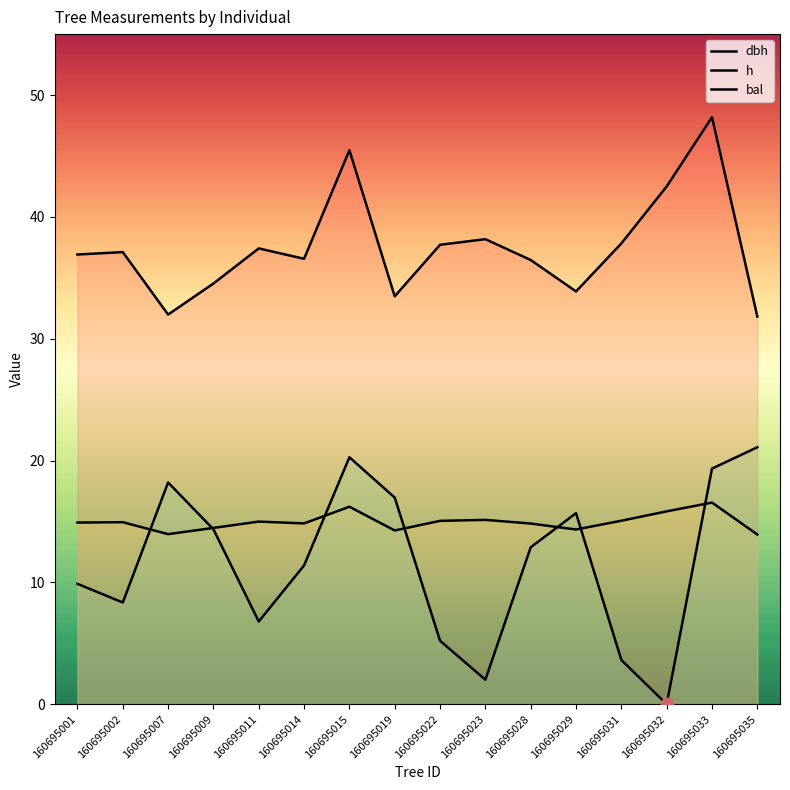

What are all the series names shown in the legend?

dbh, h, bal